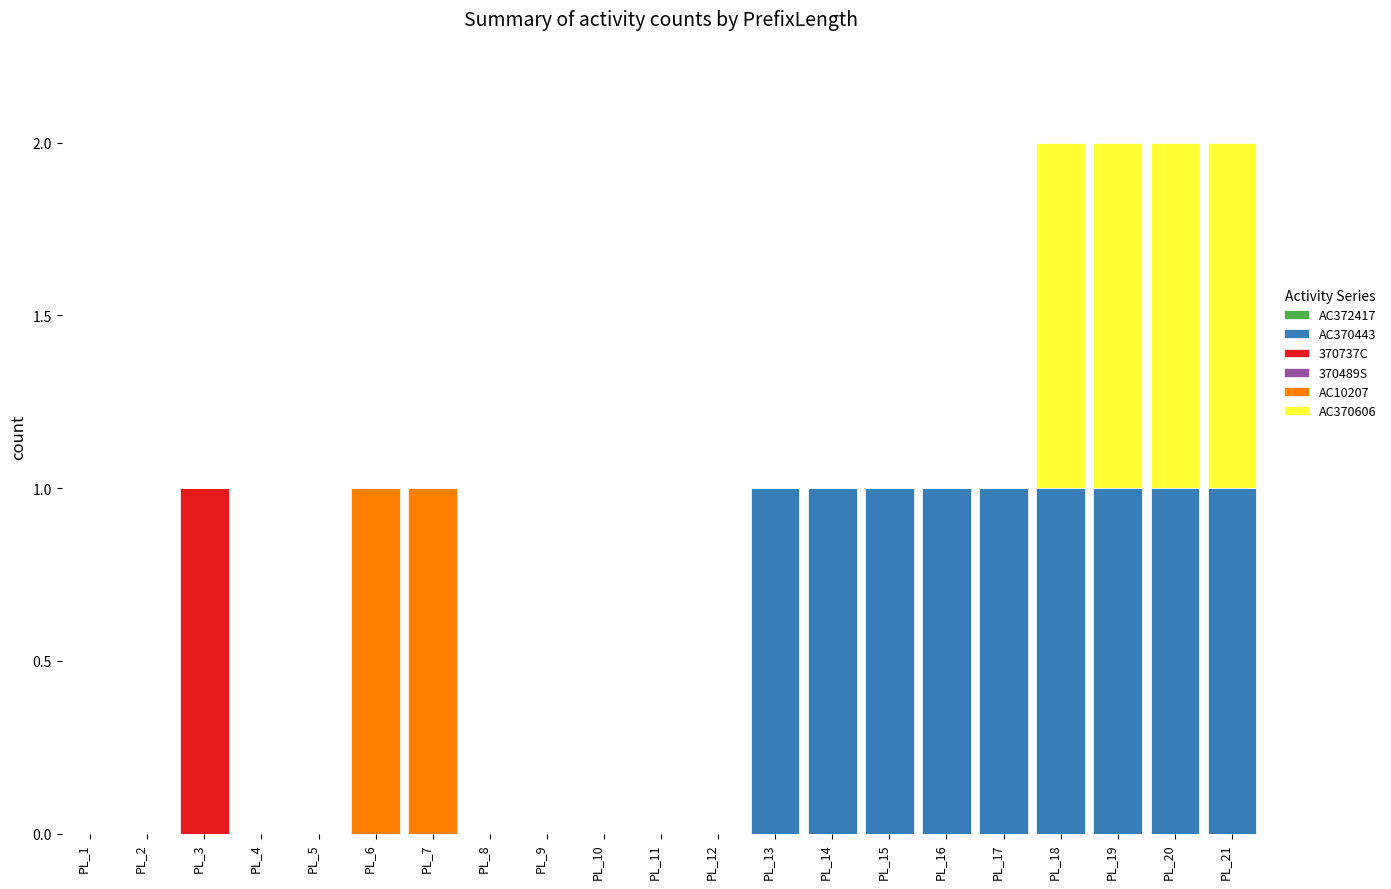

Is it true that AC370443 equals 0 at PL_7?

True